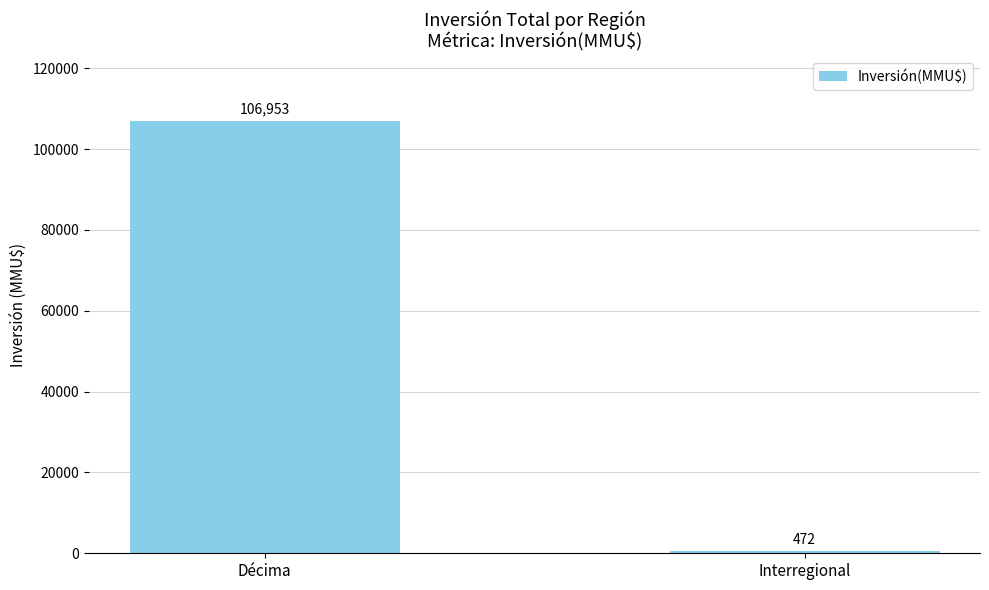

At which category does the chart reach its minimum across all series?

Interregional